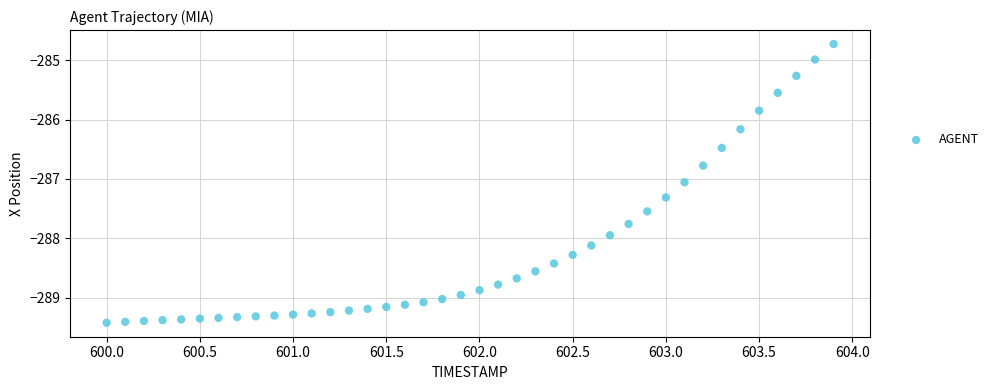

What is the range of Y values (max minus min)?

4.7